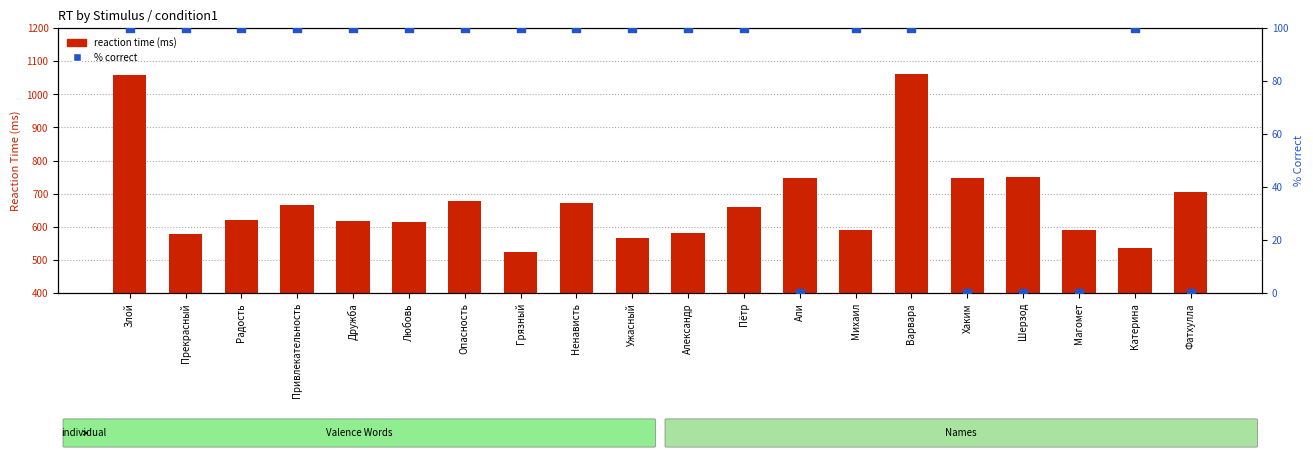

Which series has the largest total across all categories?

reaction time (ms)